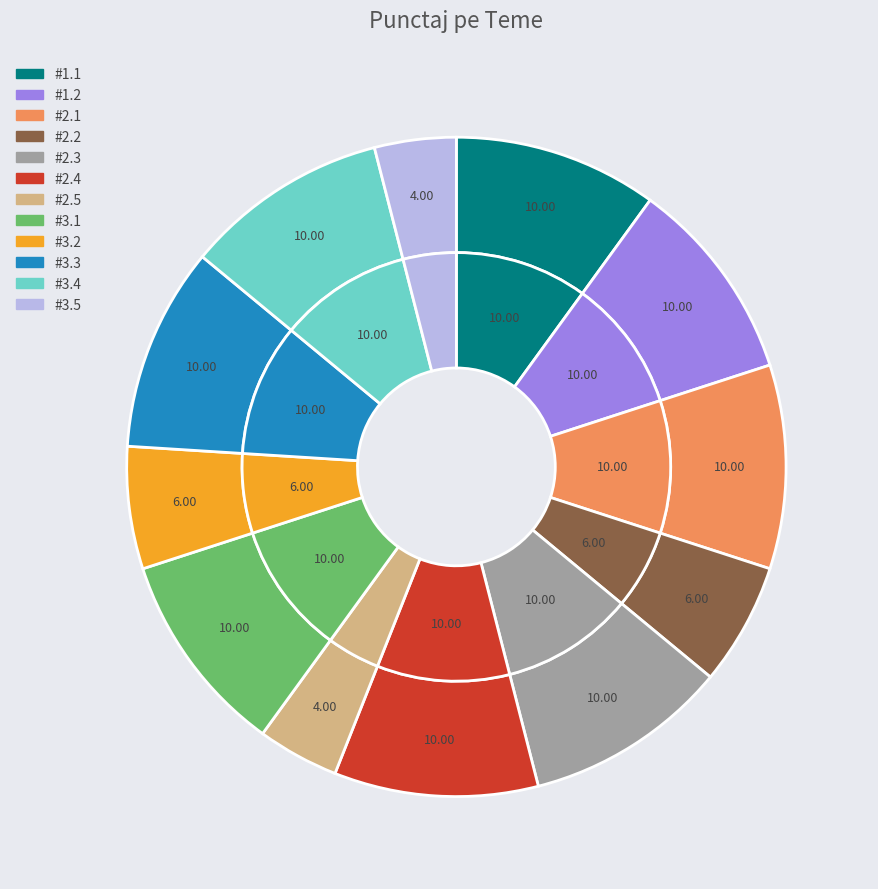

How many segments does this pie chart have?

12